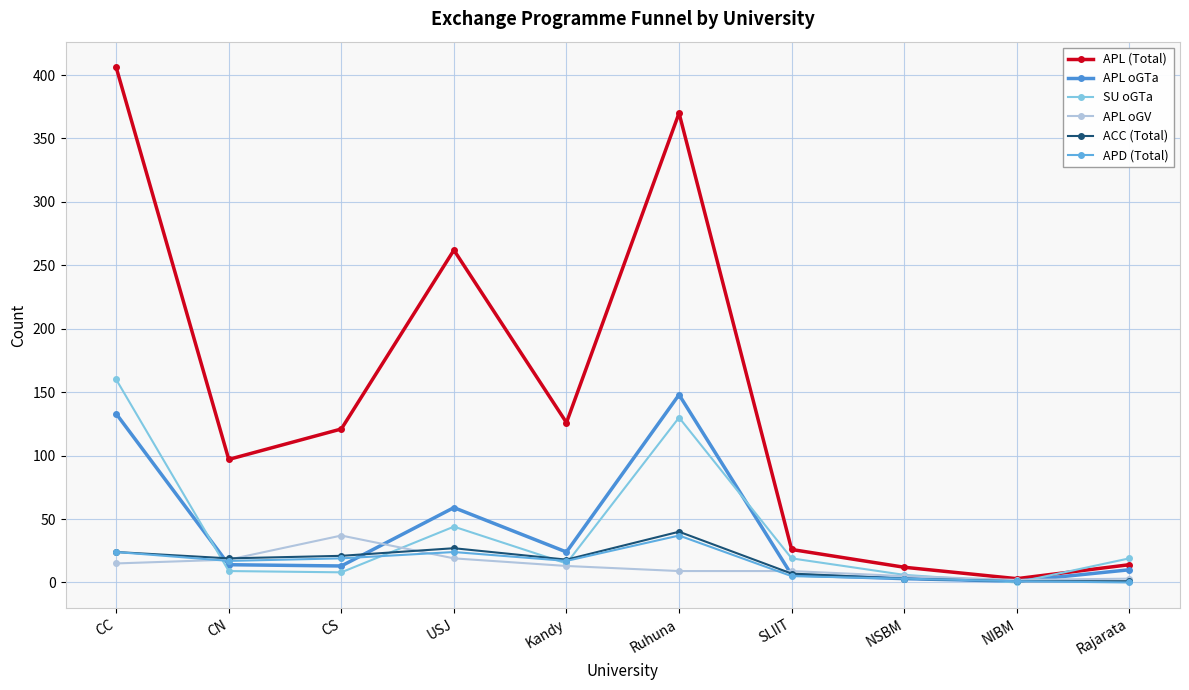

What is the difference between the maximum and minimum values in the APL (Total) series?

403